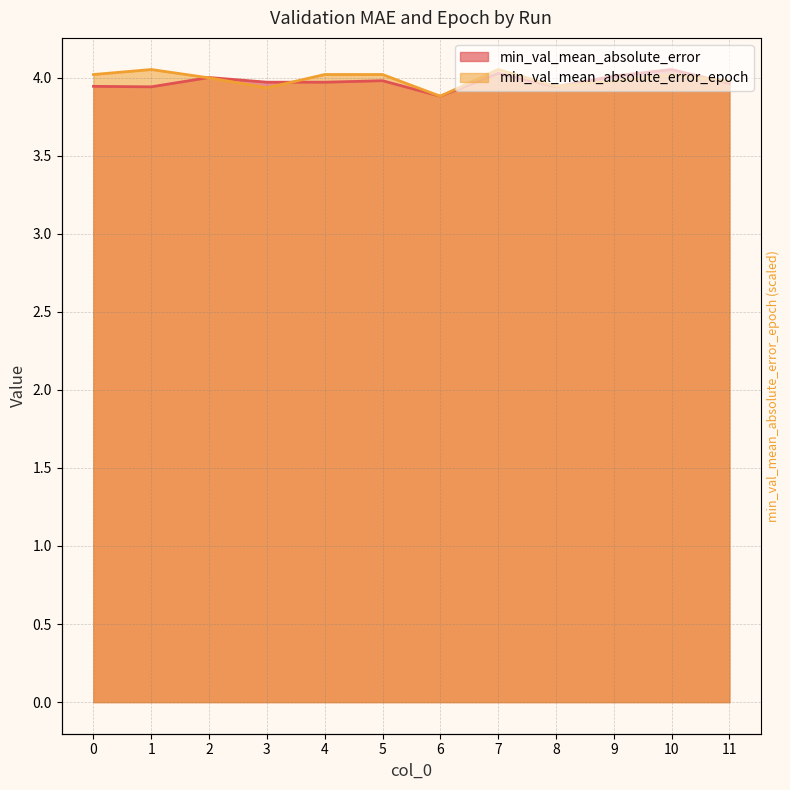

The min_val_mean_absolute_error_epoch series shows 2.0 at 2. True or false?

False